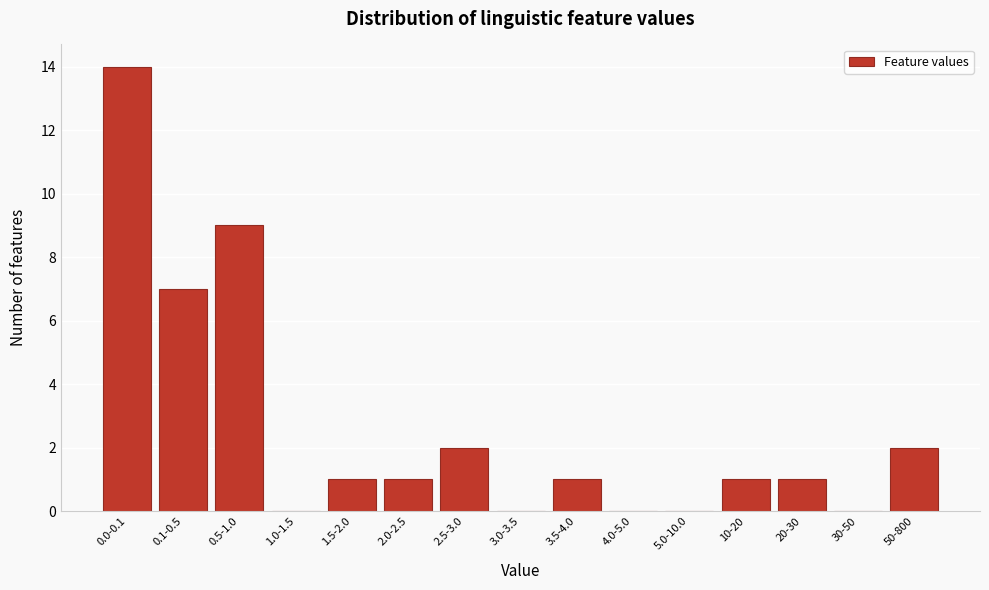

Reading right to left, what are all the values shown in this chart?

50-800=2	30-50=0	20-30=1	10-20=1	5.0-10.0=0	4.0-5.0=0	3.5-4.0=1	3.0-3.5=0	2.5-3.0=2	2.0-2.5=1	1.5-2.0=1	1.0-1.5=0	0.5-1.0=9	0.1-0.5=7	0.0-0.1=14